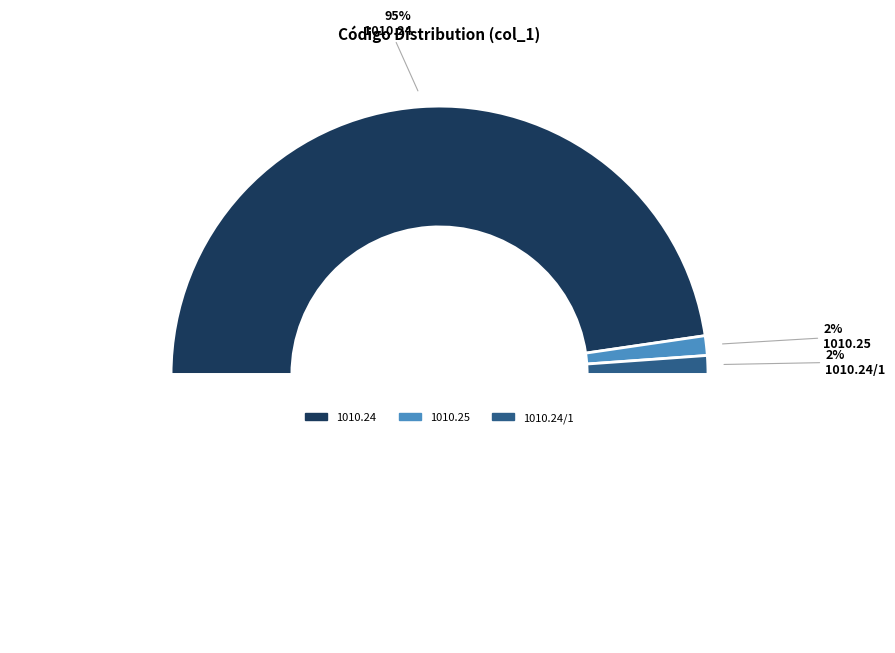

To the nearest percent, what portion does 1010.24 represent?

95%